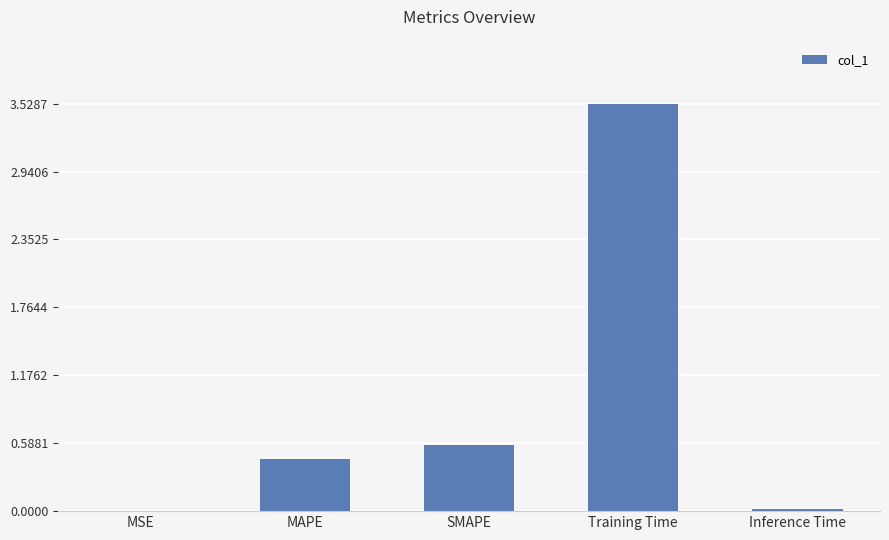

The chart shows a value of 0.4 at SMAPE. True or false?

False